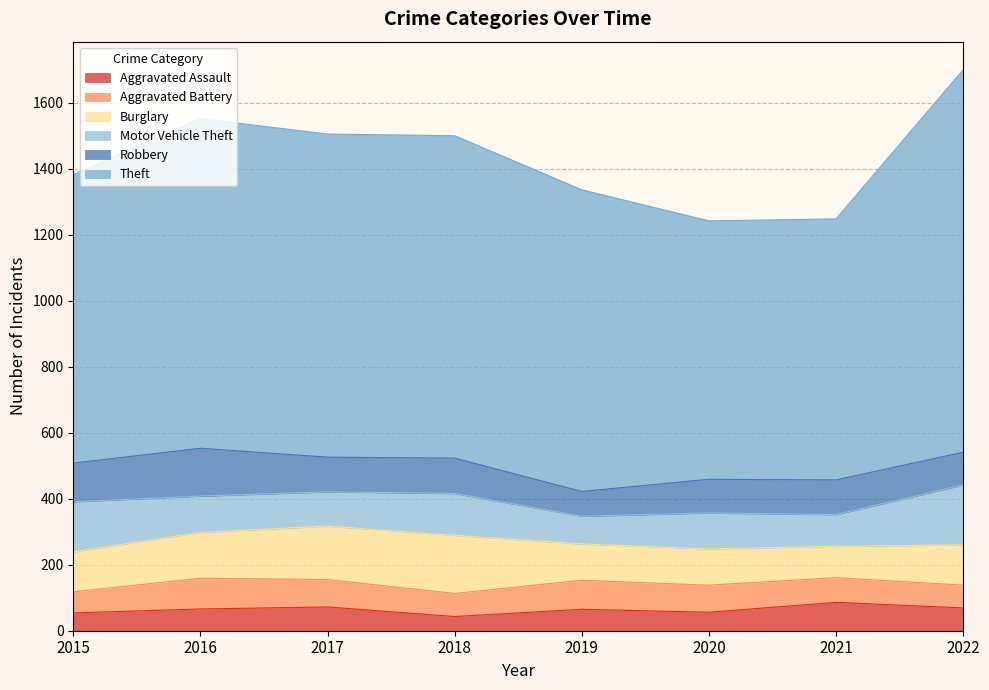

How many interior local valleys does the Motor Vehicle Theft series have?

3